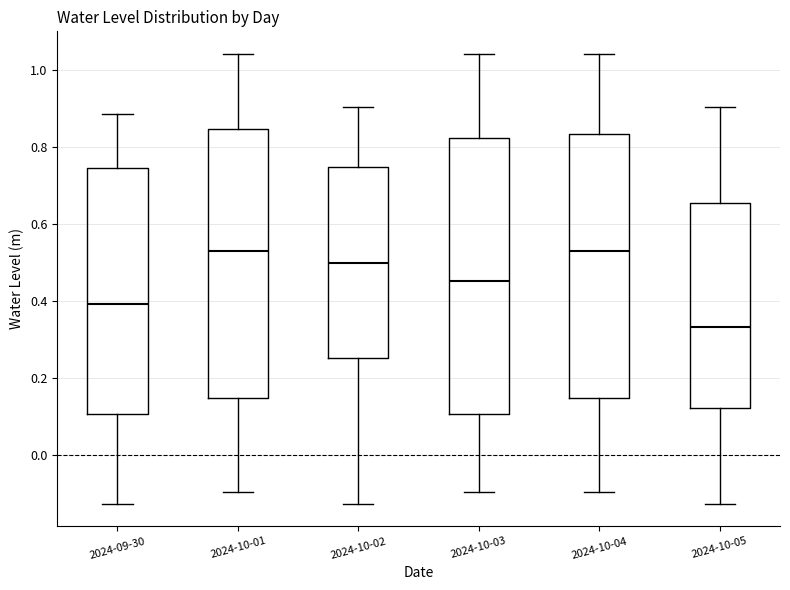

Reading left to right, read every box against the y-axis: the position of its median line, the range the box covers, and the ends of its whiskers. The values are not printed on the chart, so give them approximately, as read against the axis.

2024-09-30: median 0.40, box 0.10 to 0.74, whiskers -0.12 to 0.88
2024-10-01: median 0.52, box 0.14 to 0.84, whiskers -0.10 to 1.04
2024-10-02: median 0.50, box 0.26 to 0.74, whiskers -0.12 to 0.90
2024-10-03: median 0.46, box 0.10 to 0.82, whiskers -0.10 to 1.04
2024-10-04: median 0.52, box 0.14 to 0.84, whiskers -0.10 to 1.04
2024-10-05: median 0.34, box 0.12 to 0.66, whiskers -0.12 to 0.90